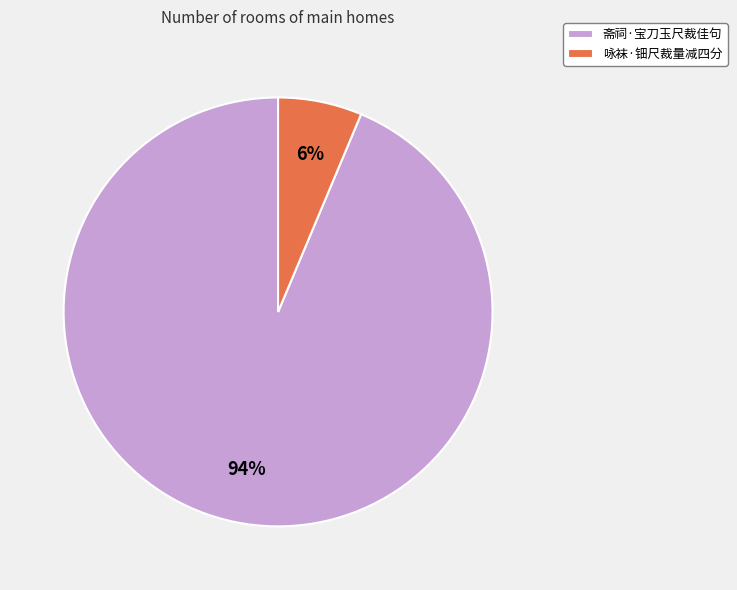

What is the largest slice in the pie chart?

斋祠·宝刀玉尺裁佳句